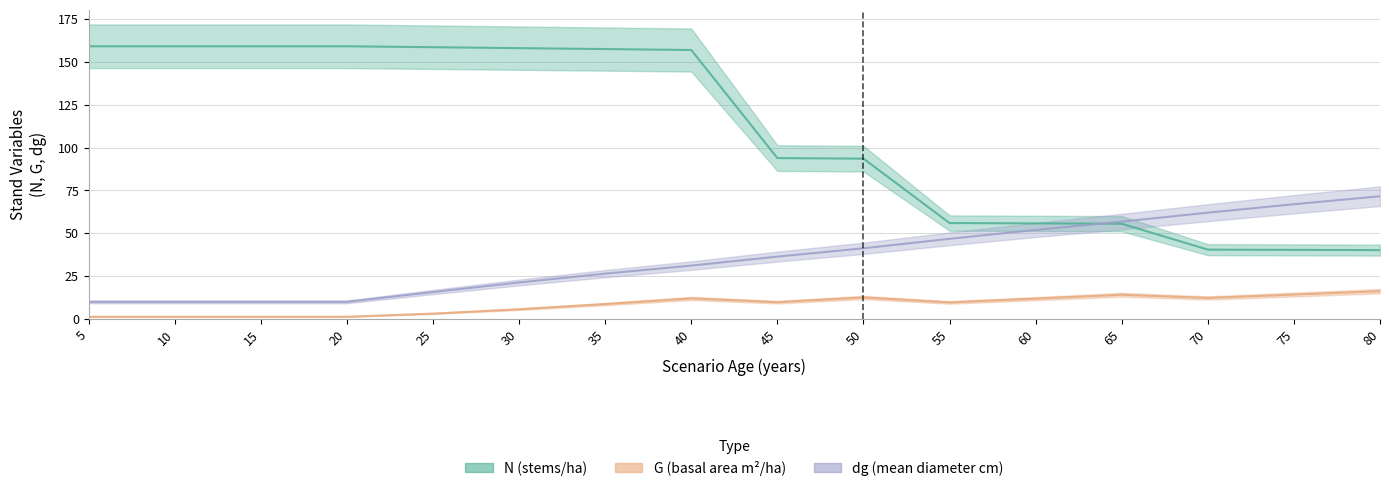

What is the value of the dg point at the 8th from the left?

31.1